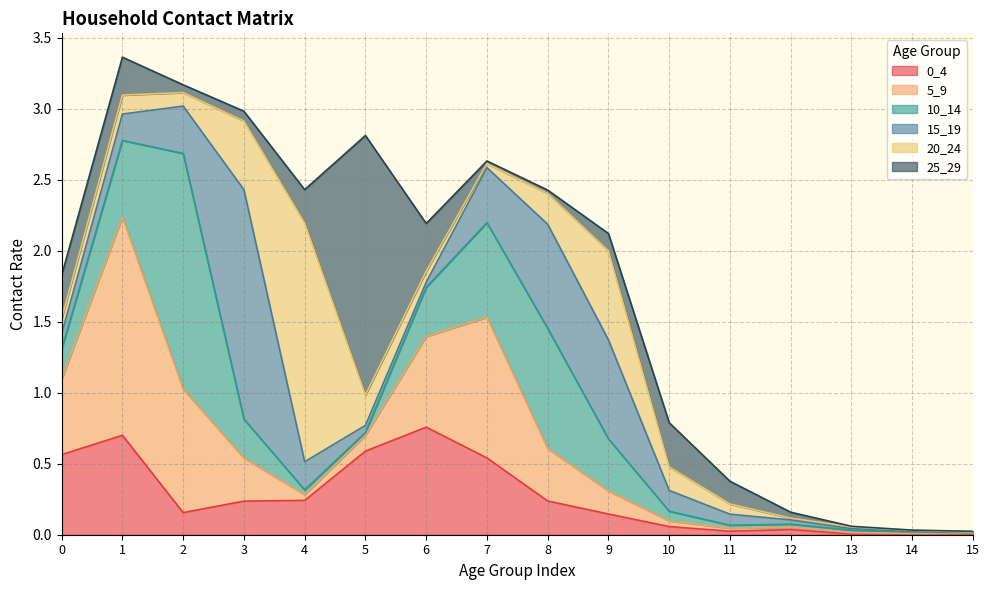

The value of 20_24 at 13 is 0.0. True or false?

True